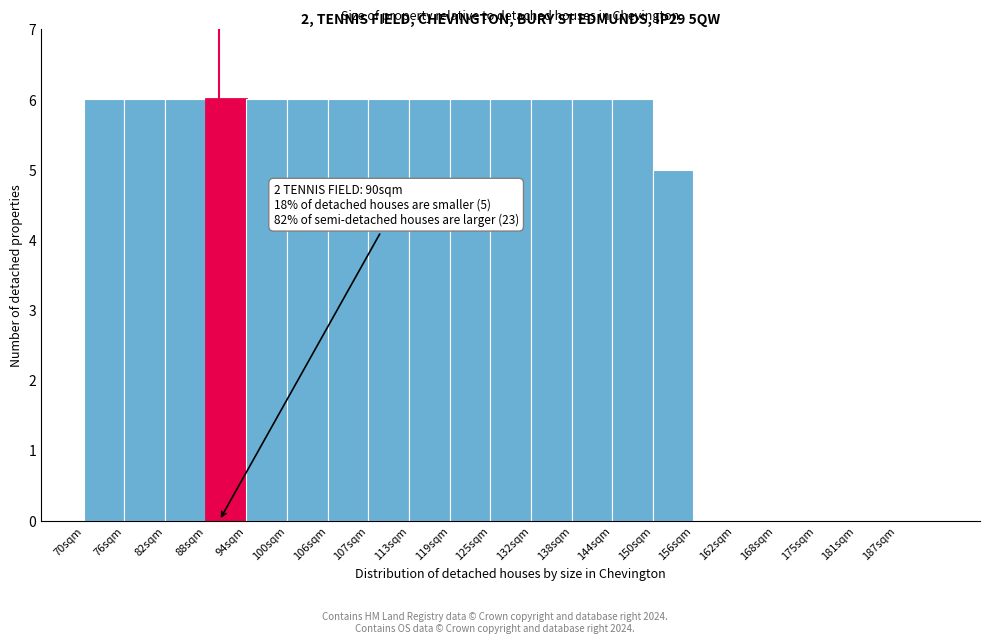

Reading left to right, extract all data points from this chart.

70sqm=6	76sqm=6	82sqm=6	88sqm=6	94sqm=6	100sqm=6	106sqm=6	107sqm=6	113sqm=6	119sqm=6	125sqm=6	132sqm=6	138sqm=6	144sqm=6	150sqm=5	156sqm=0	162sqm=0	168sqm=0	175sqm=0	181sqm=0	187sqm=0